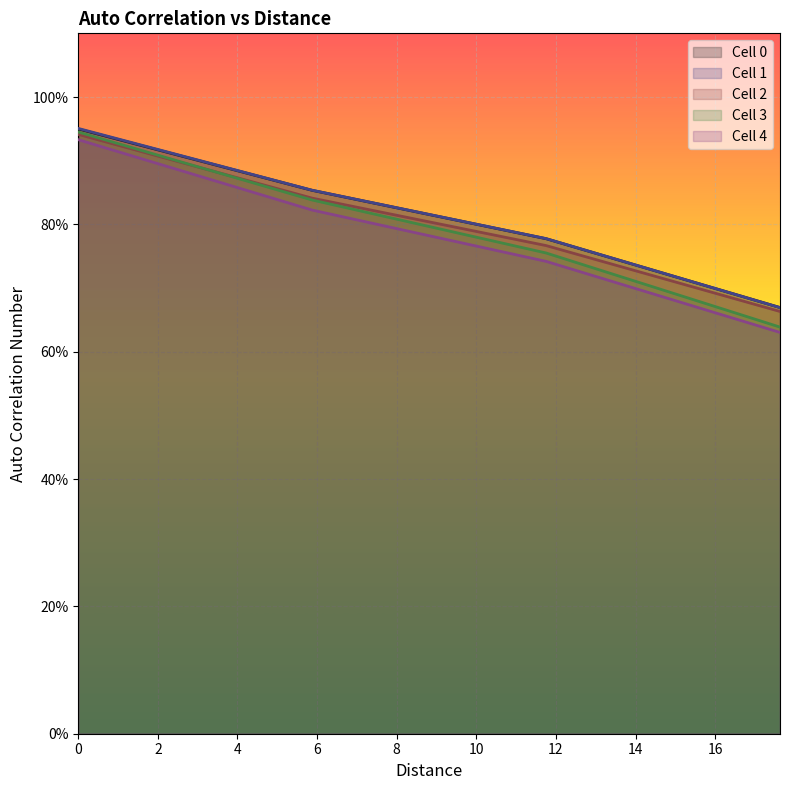

What are all the series names shown in the legend?

Cell 0, Cell 1, Cell 2, Cell 3, Cell 4